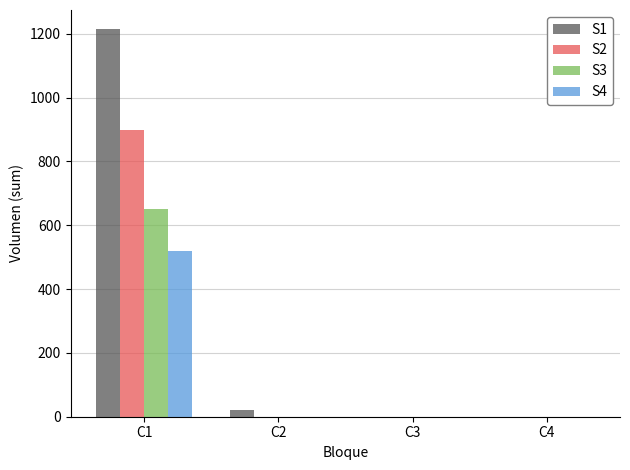

The value of S2 at C2 is 0. True or false?

True